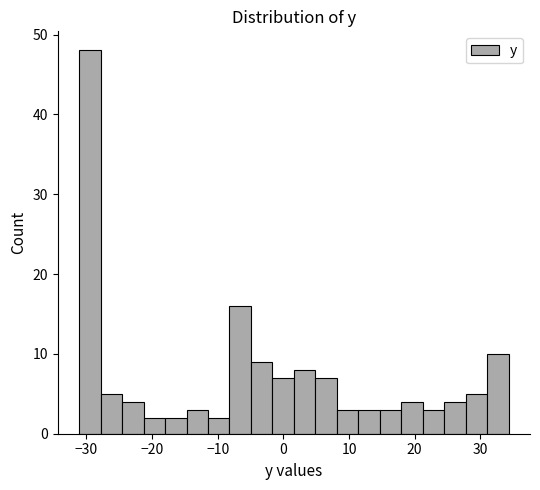

Around what value on the x-axis is the tallest bar? Give the approximate position of its centre, as read against the axis.

-29